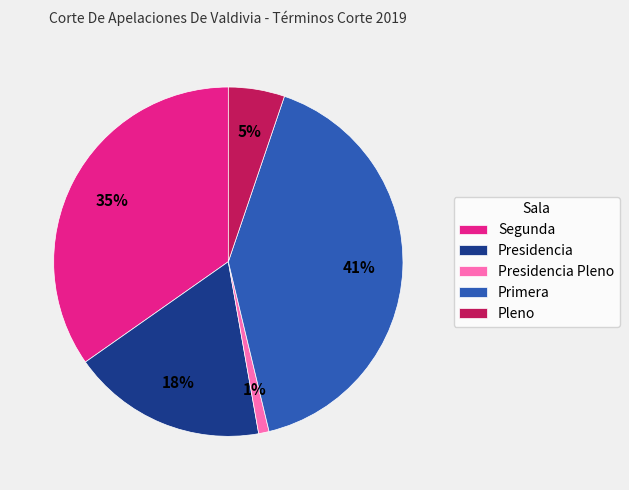

Does Primera account for over 50% of the chart?

No